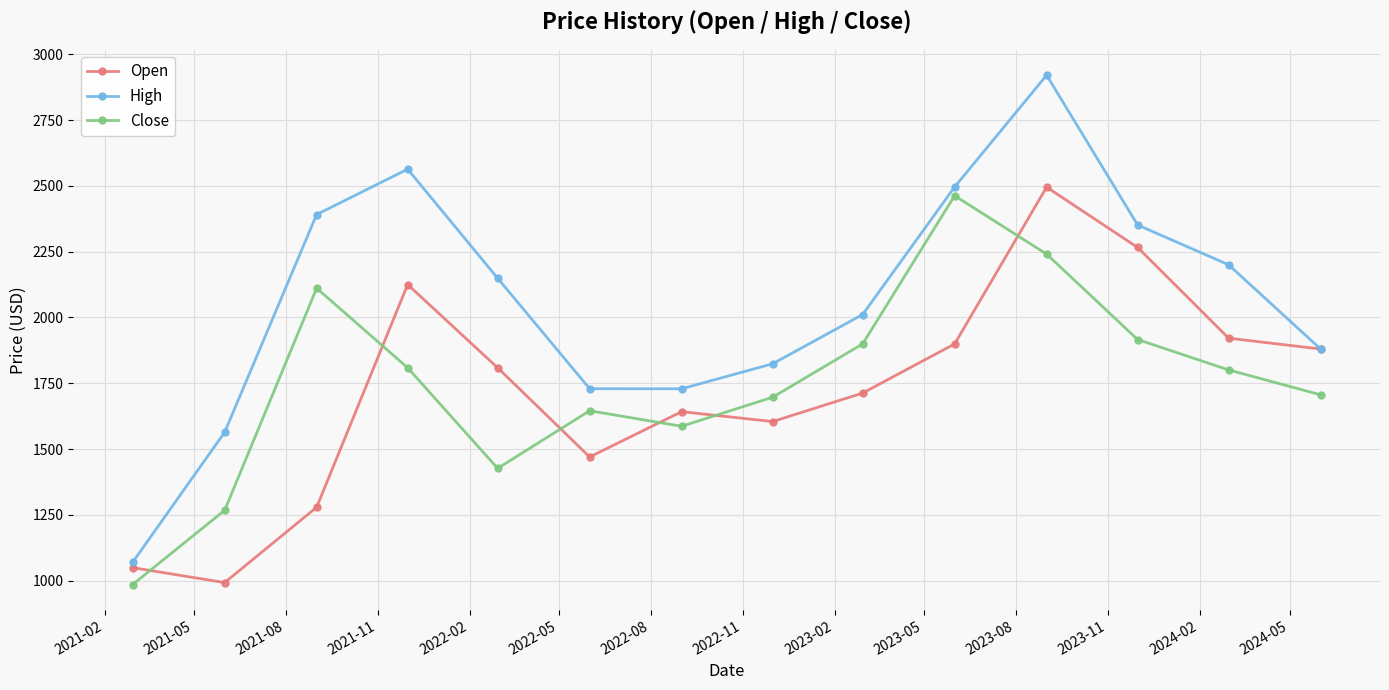

What is the minimum value for High?

1070.0